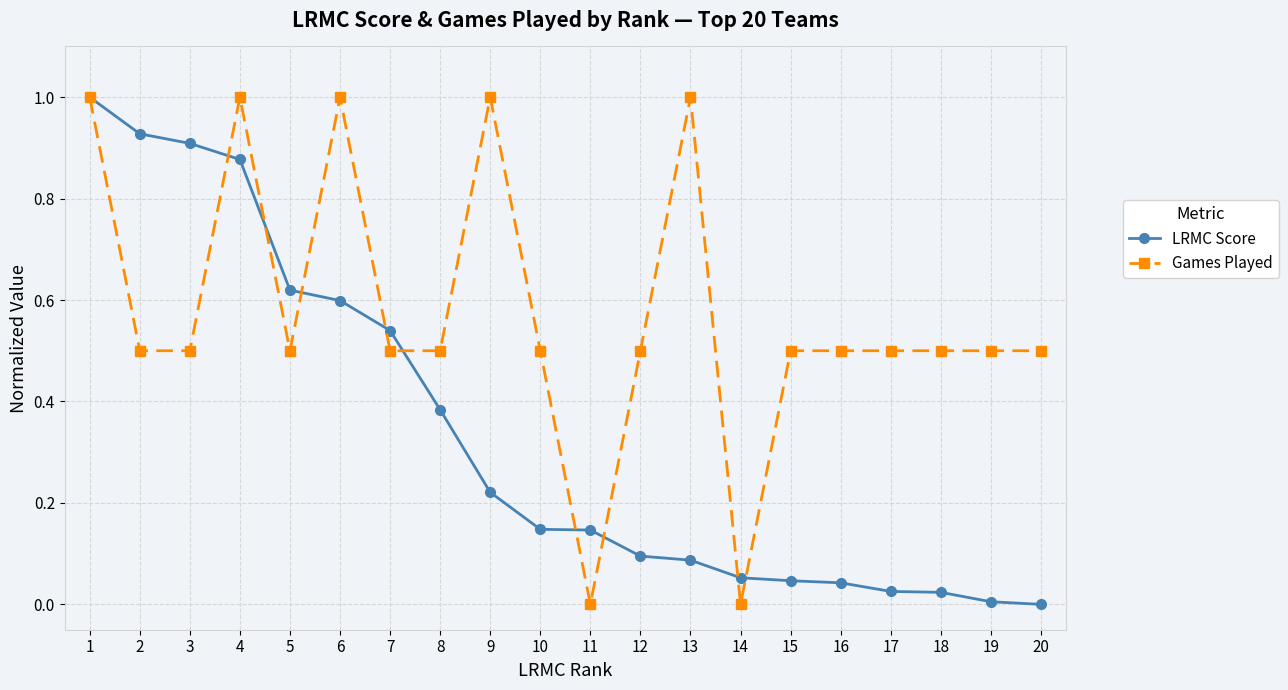

List the series in order of their overall mean, highest first.

Games Played, LRMC Score